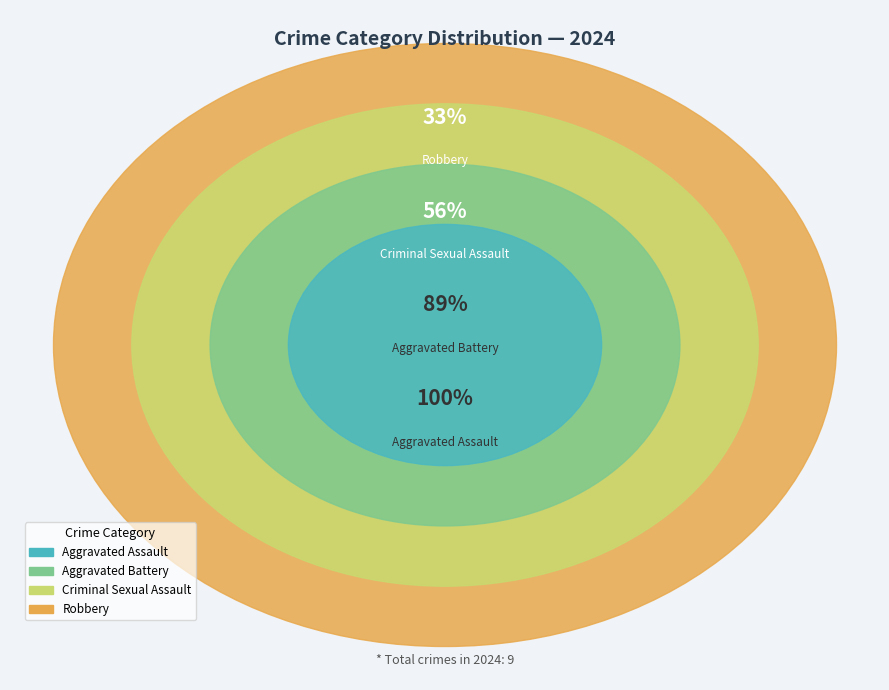

Combined, do Robbery and Criminal Sexual Assault account for over 50%?

Yes